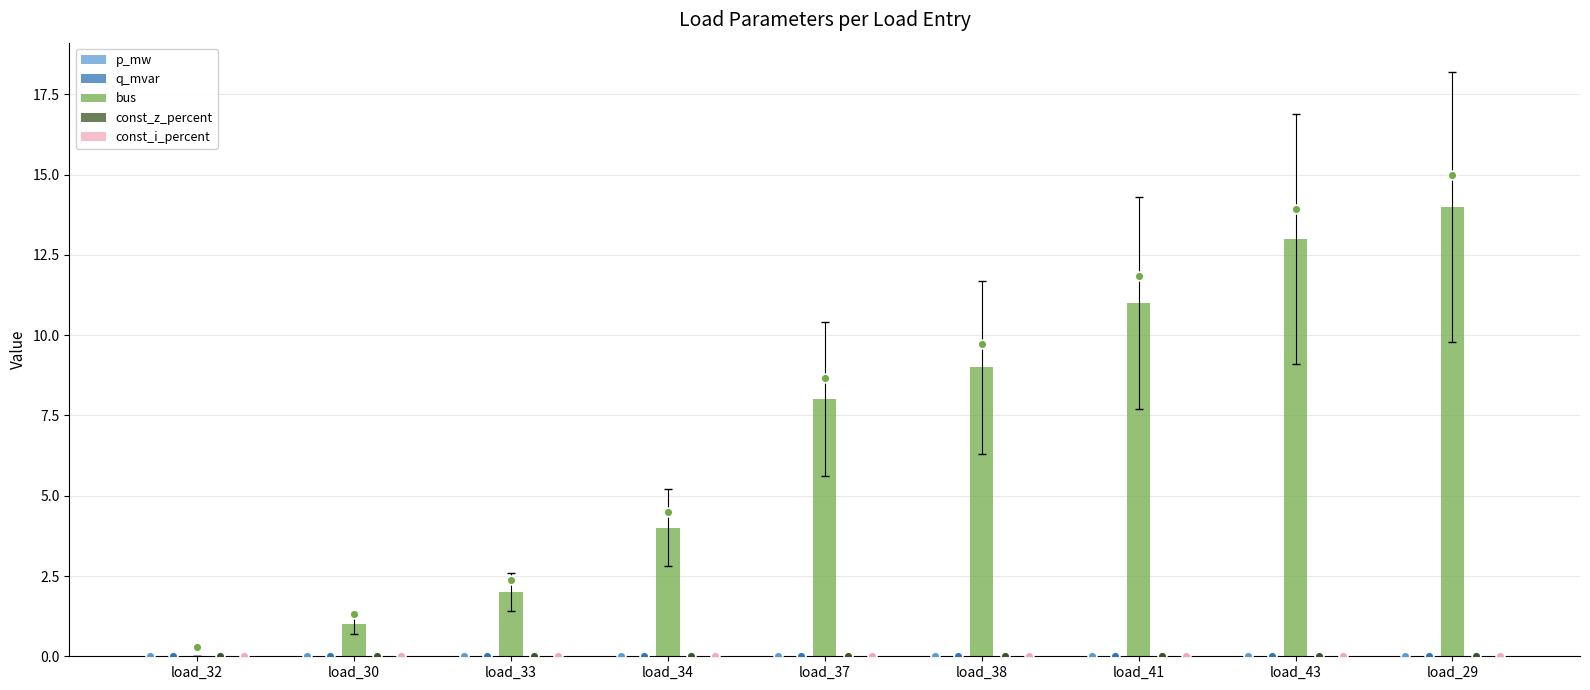

Which series contains the highest Y value?

bus